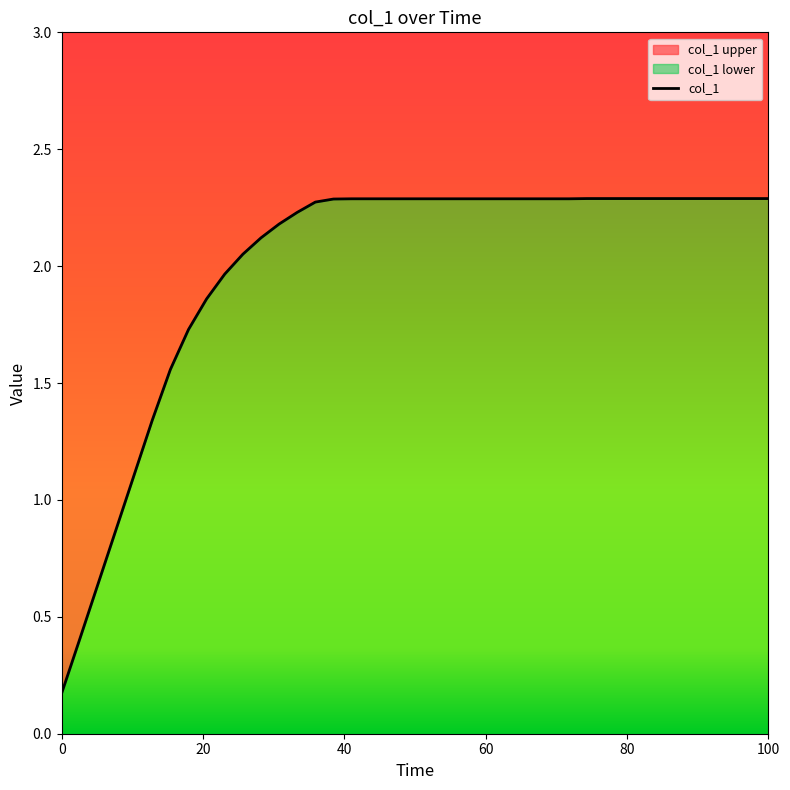

The value at 18 is 4.1. True or false?

False